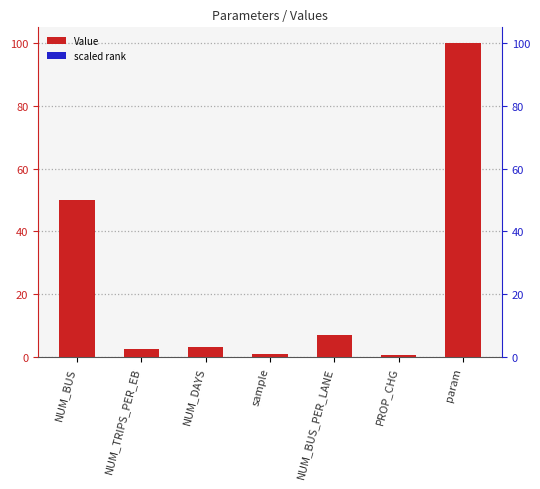

What is the label of the 1st bar from the right?

param